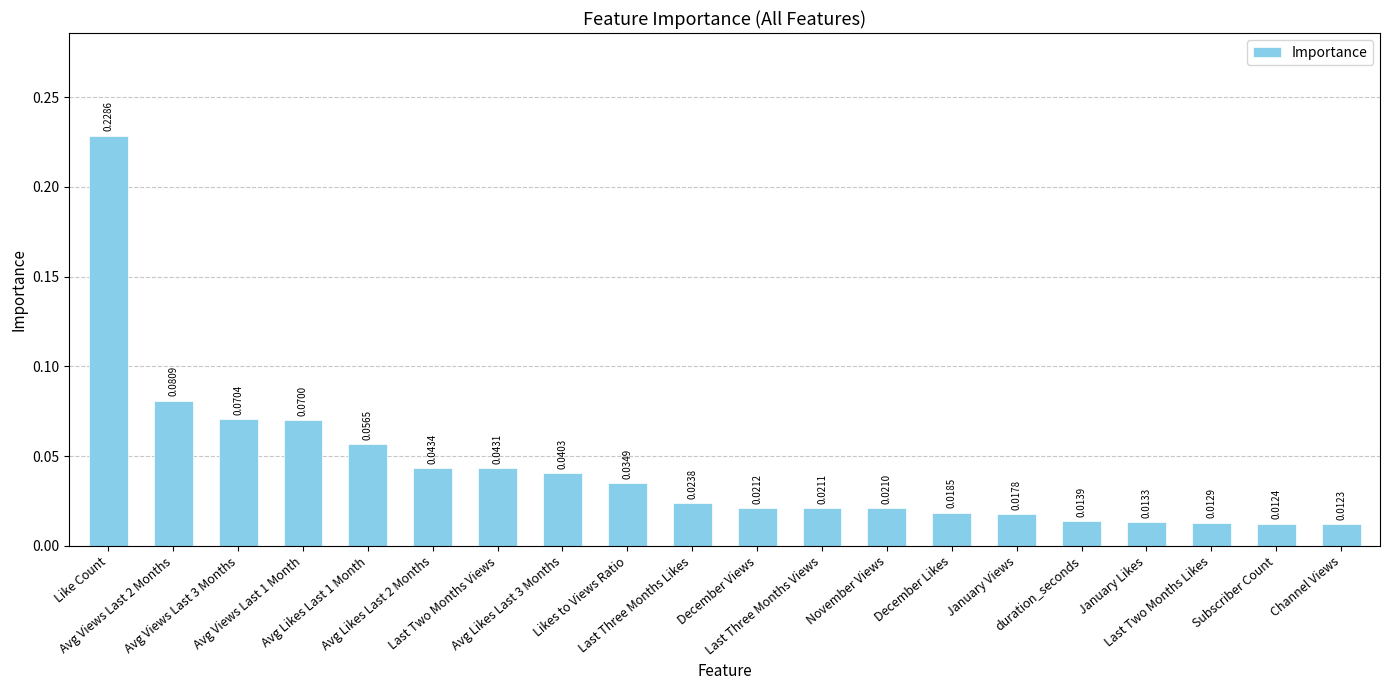

Rank the categories by value from highest to lowest.

Like Count, Avg Views Last 2 Months, Avg Views Last 3 Months, Avg Views Last 1 Month, Avg Likes Last 1 Month, Avg Likes Last 2 Months, Last Two Months Views, Avg Likes Last 3 Months, Likes to Views Ratio, Last Three Months Likes, December Views, Last Three Months Views, November Views, December Likes, January Views, duration_seconds, January Likes, Last Two Months Likes, Subscriber Count, Channel Views